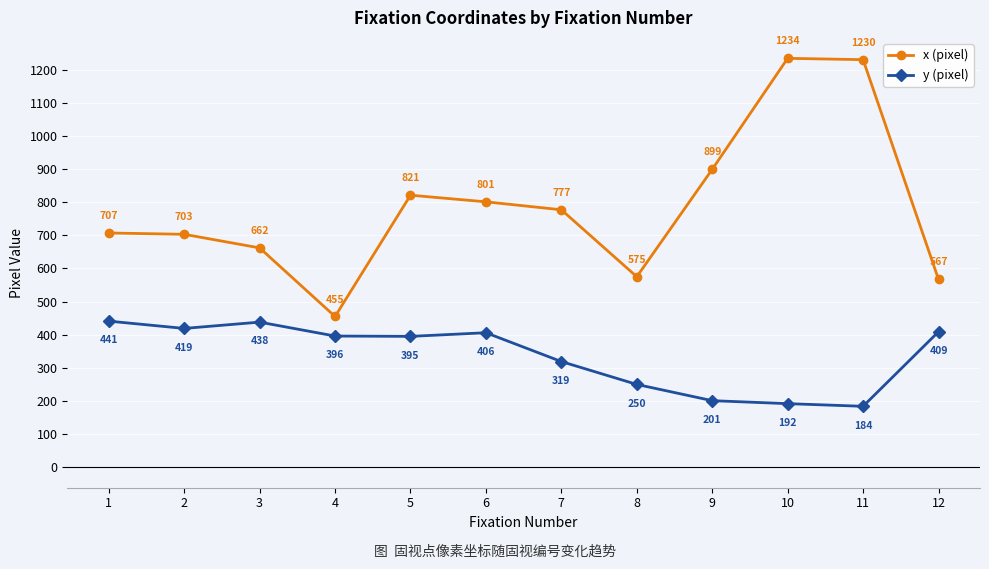

The value of x (pixel) at 7 is 492. True or false?

False